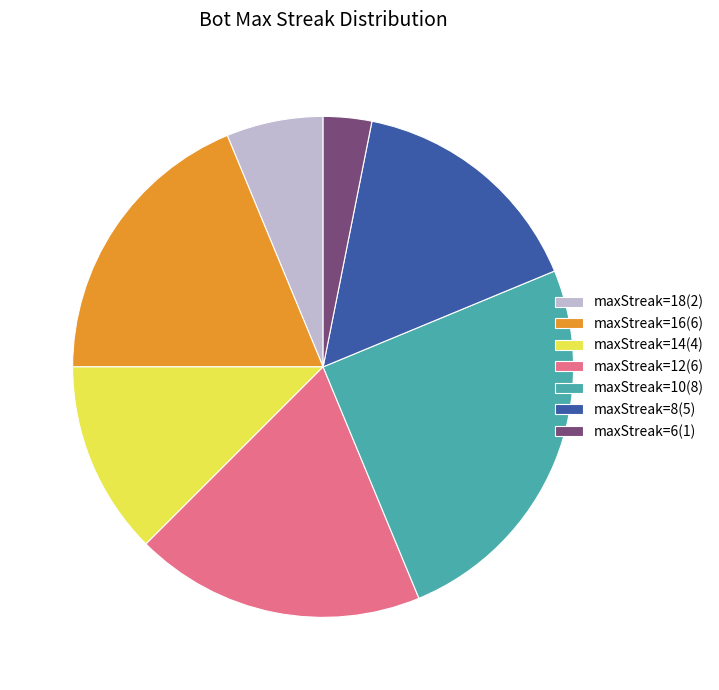

Is there any slice that represents more than half of the pie?

No